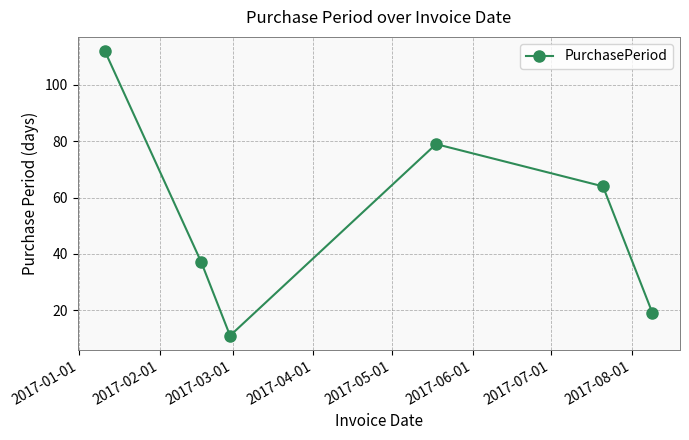

What is the minimum value shown in the chart?

11